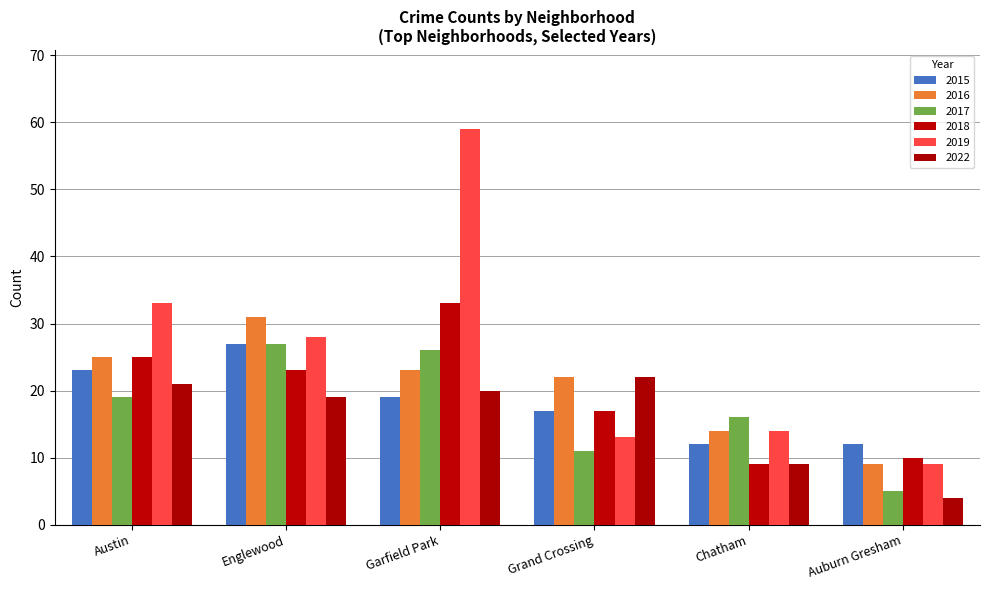

Reading left to right, transcribe all the data shown in this chart.

2015: 23	27	19	17	12	12
2017: 19	27	26	11	16	5
2016: 25	31	23	22	14	9
2019: 33	28	59	13	14	9
2018: 25	23	33	17	9	10
2022: 21	19	20	22	9	4